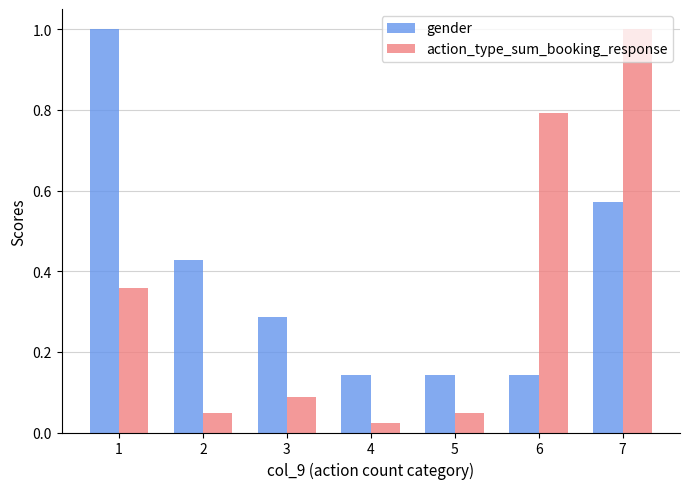

At 7, list the series in order from largest to smallest.

action_type_sum_booking_response, gender